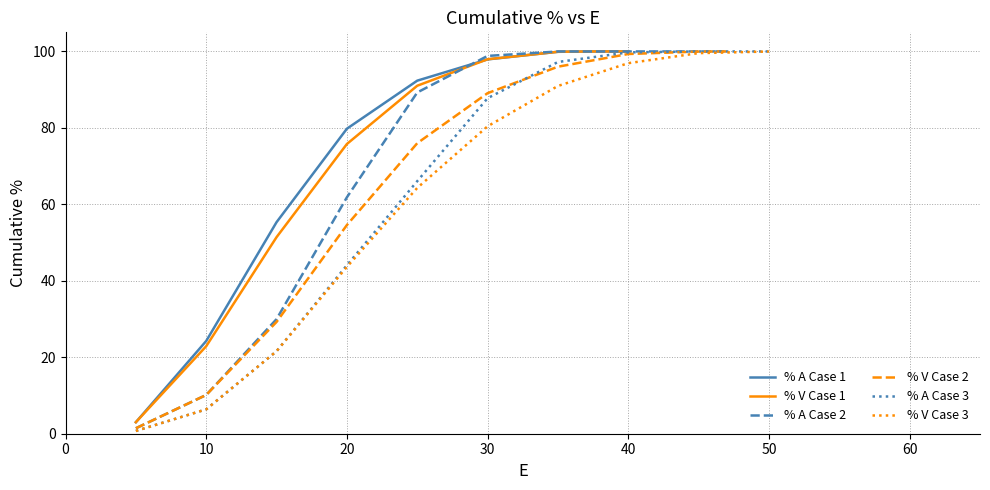

How many data points in % A Case 1 are less than 97?

5